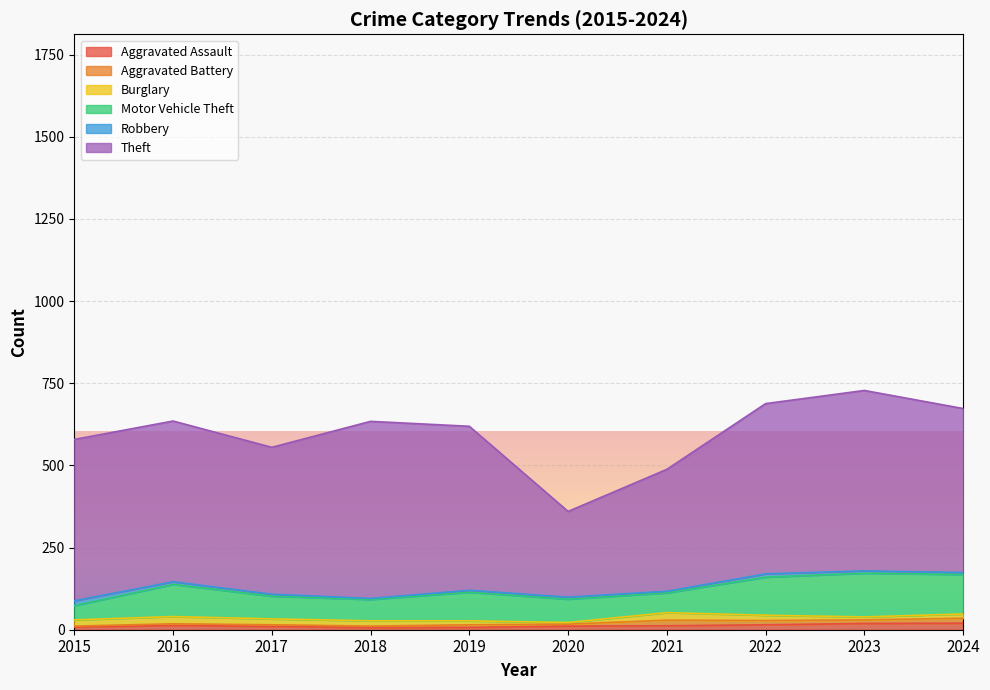

What is the total value across all series at 2019?

619